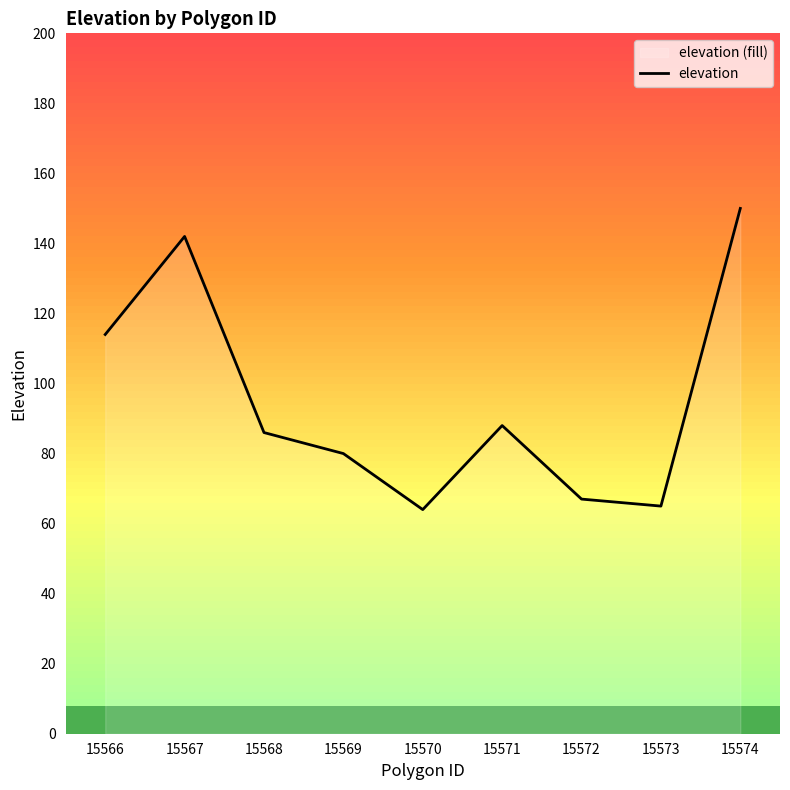

What is the approximate value at 15569?

80